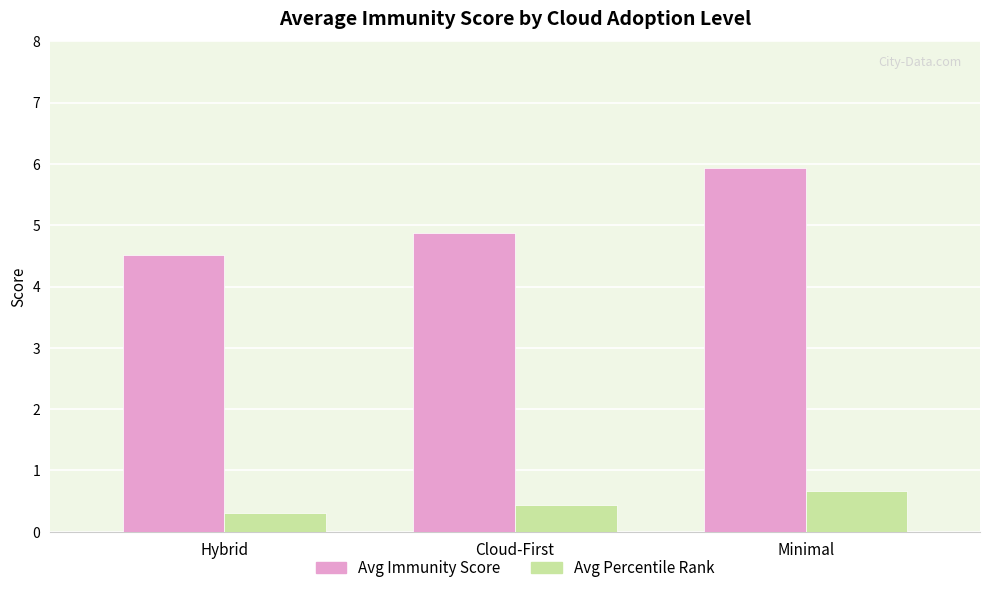

The value of Avg Immunity Score at Minimal is 4.1. True or false?

False